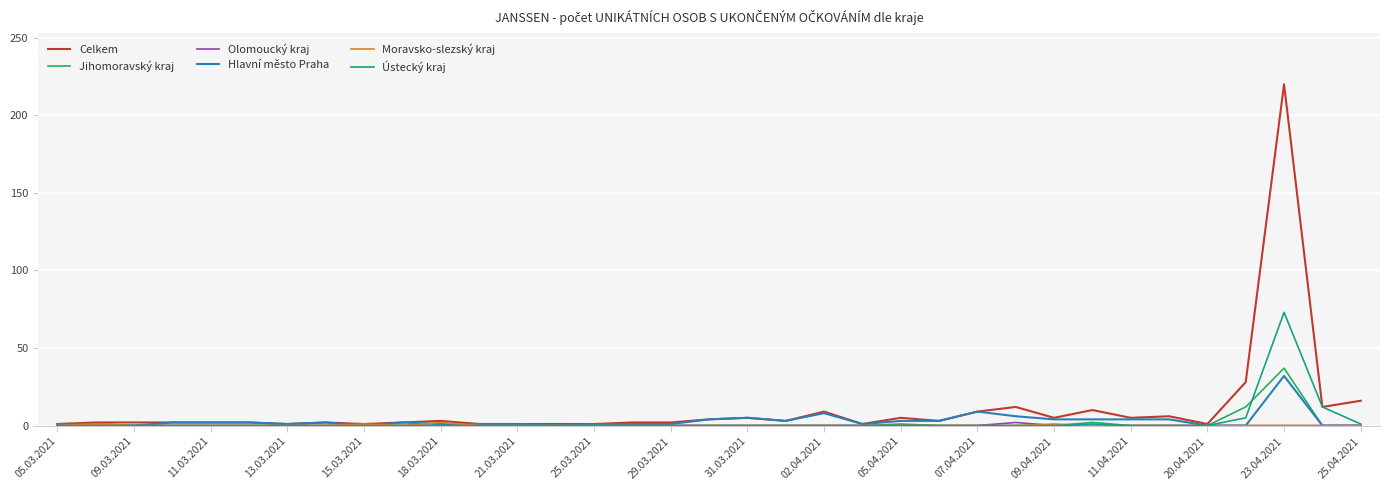

Which series has the largest range (max minus min)?

Celkem